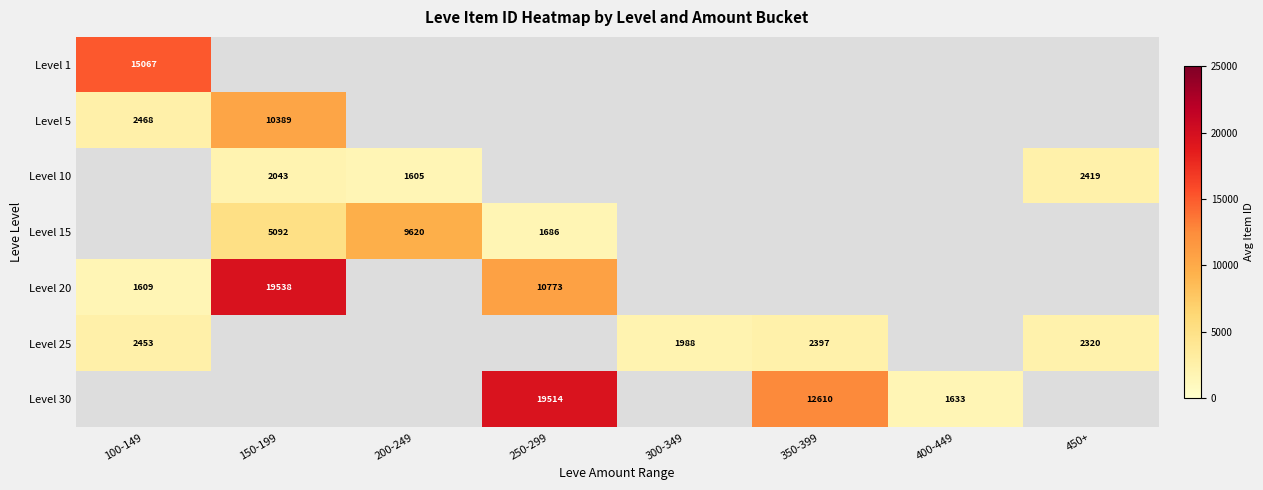

Is it true that Level 15 equals 9620.2 at 200-249?

True